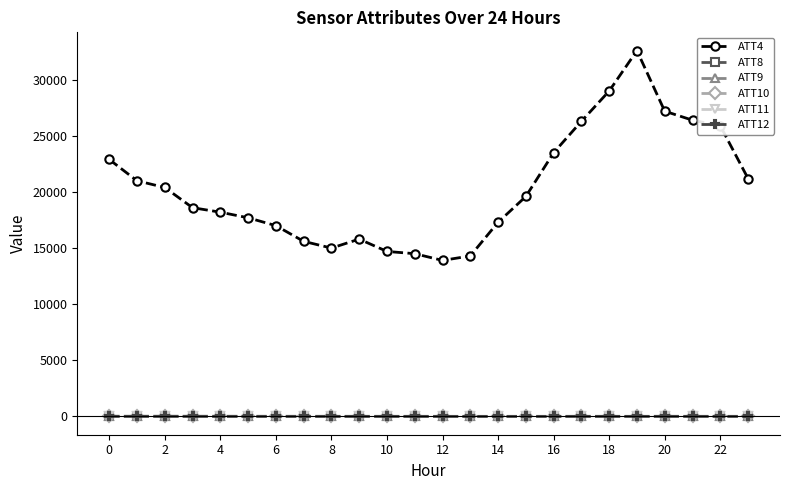

Which series has the widest spread of values?

ATT4